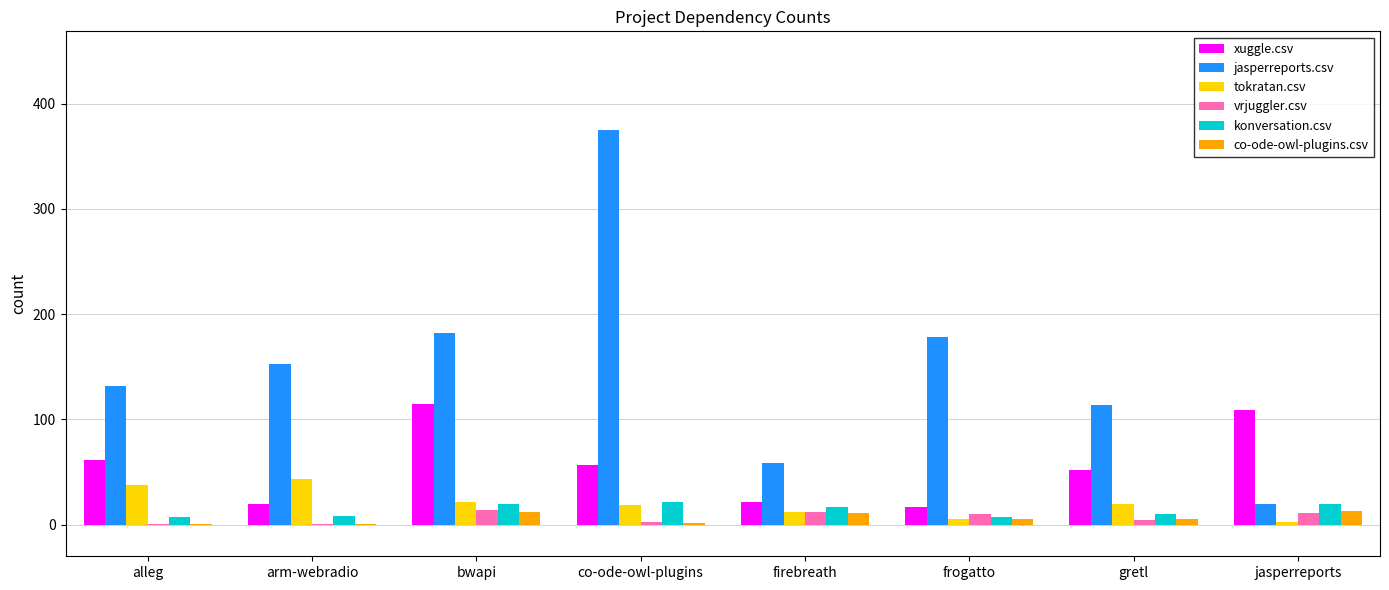

Which category has the highest value across all series?

co-ode-owl-plugins